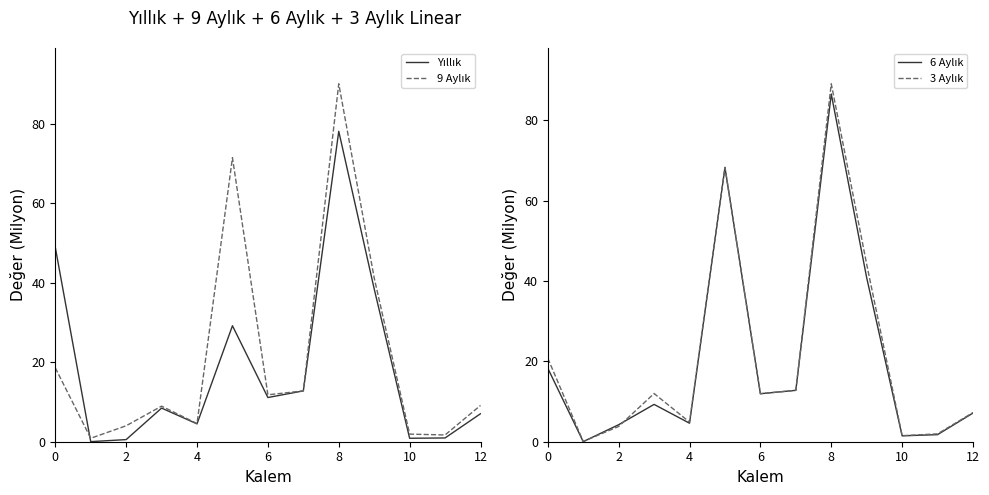

What is the label of the 2nd point from the left?

2